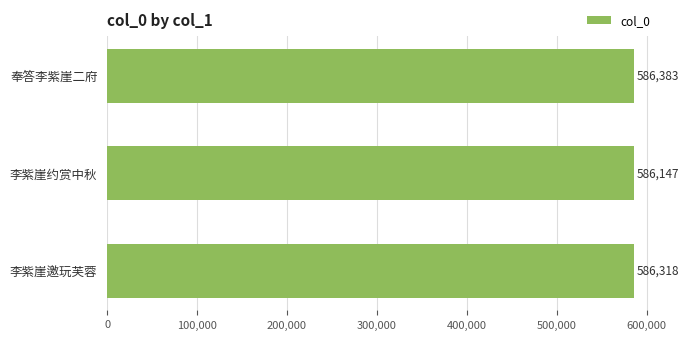

True or false: the data shows 586147 at 李紫崖约赏中秋.

True